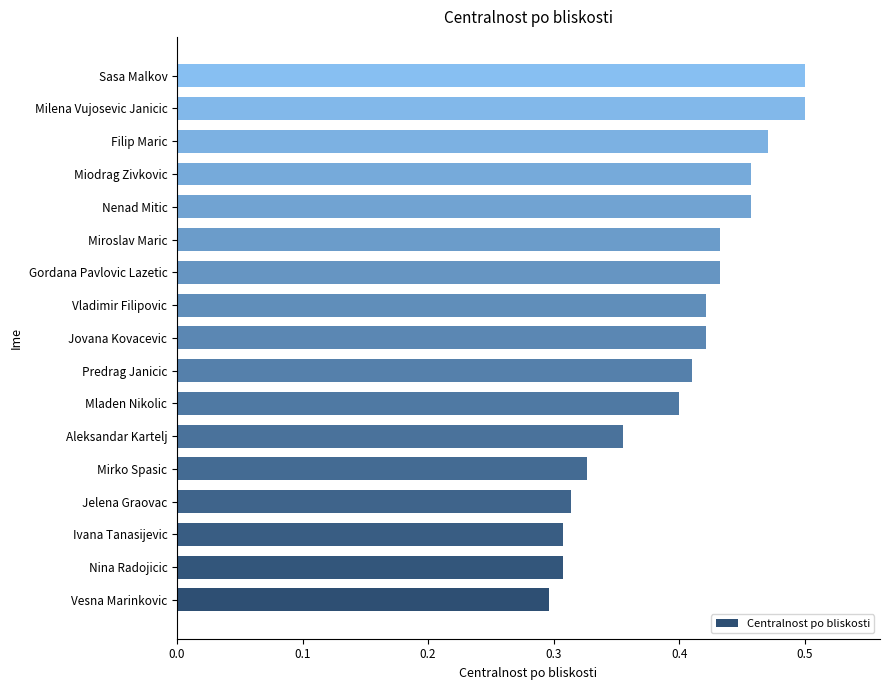

How many values are between 0 and 1?

17